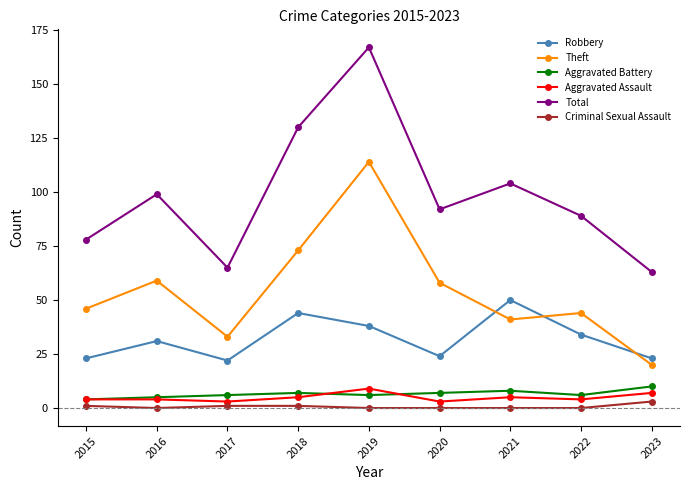

Does the chart have visible grid lines?

No